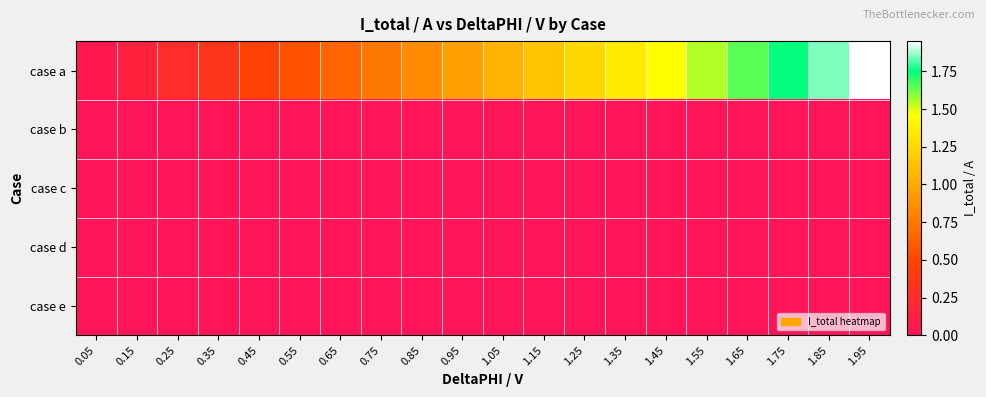

What is the total value across all series at 1.55?

1.6